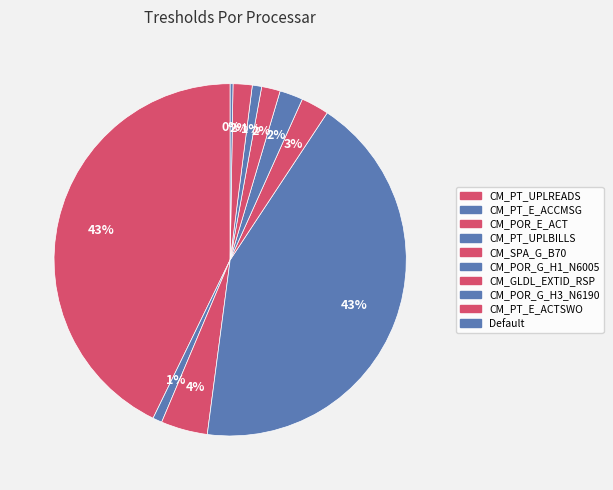

To the nearest percent, what is the average slice percentage?

10%